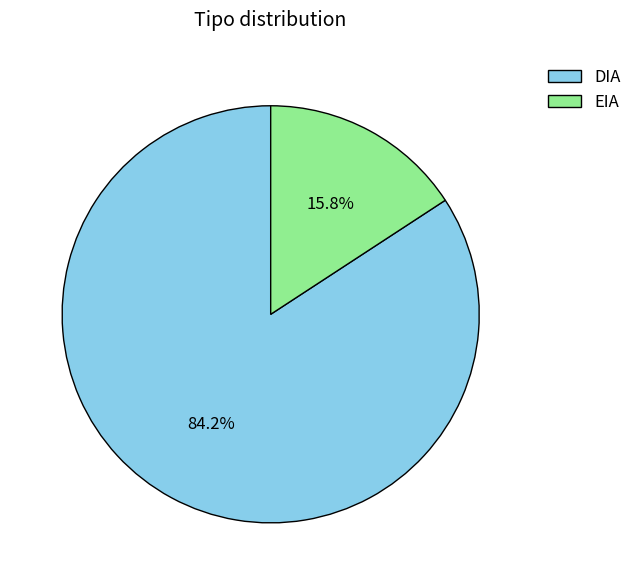

What is the total percentage of EIA and DIA?

100.0%